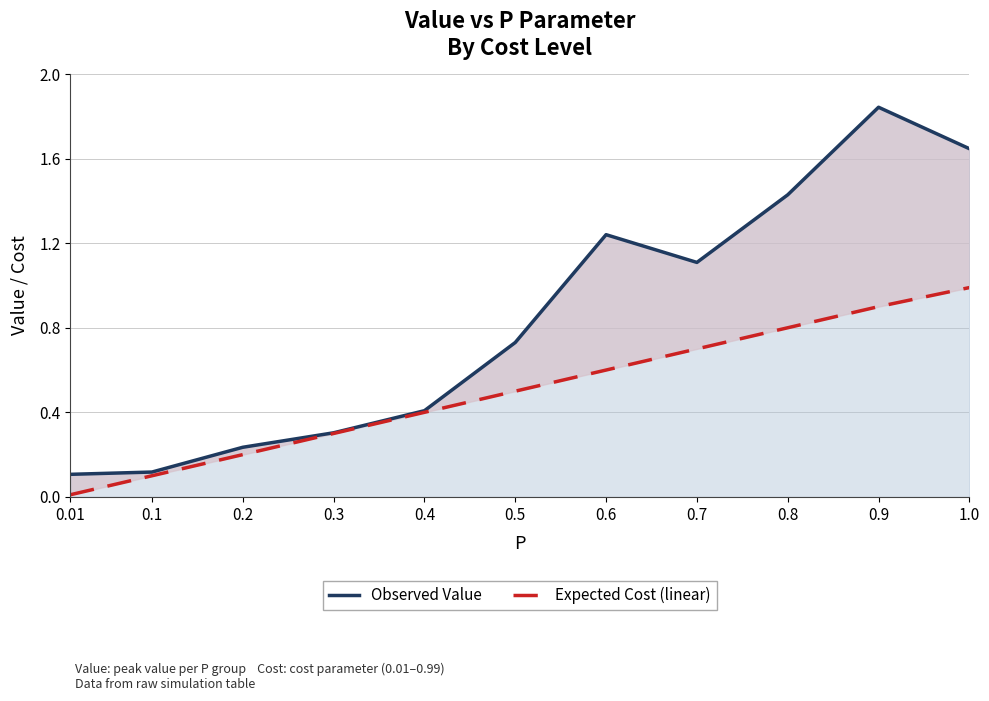

What is the label of the 2nd point from the left?

0.1